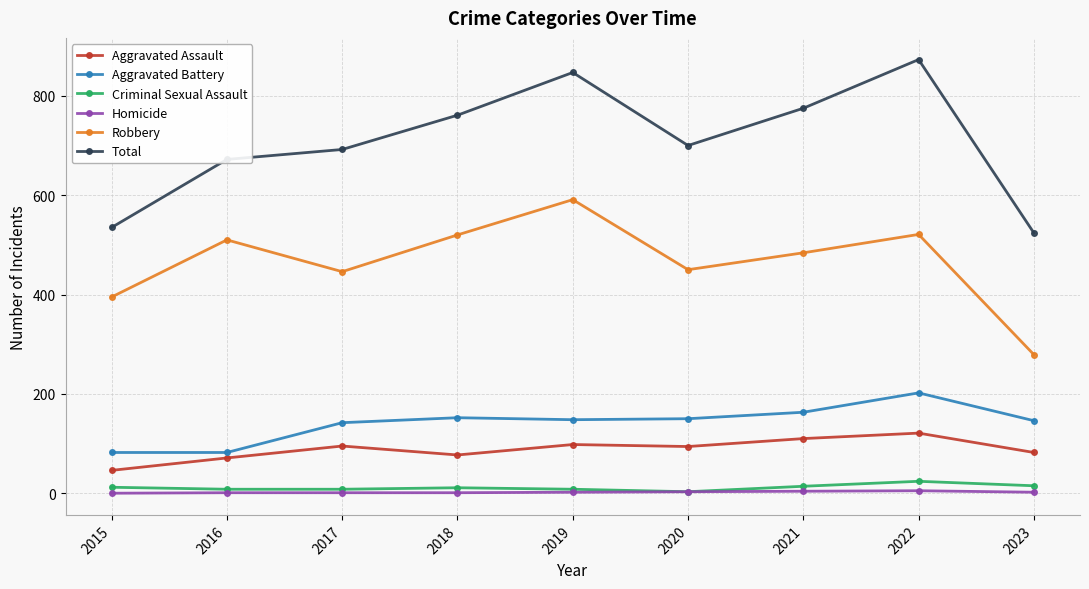

The Criminal Sexual Assault series shows 8 at 2017. True or false?

True